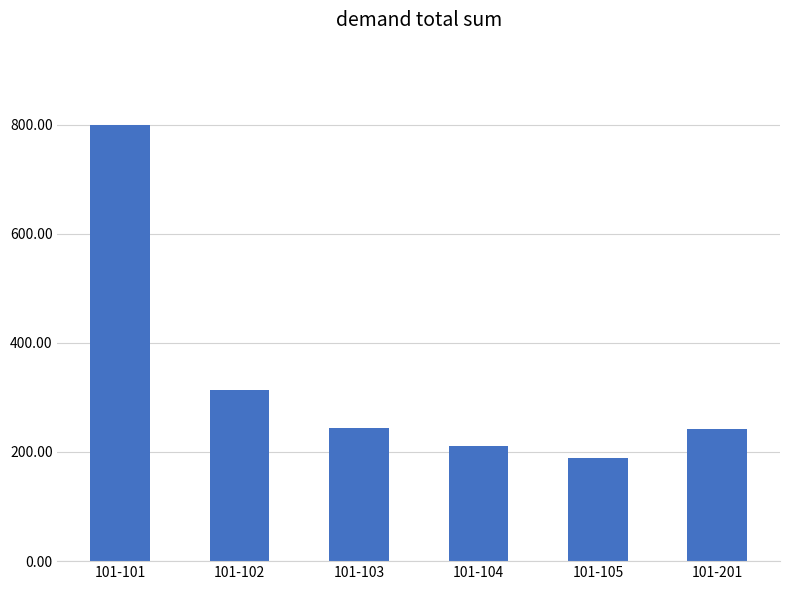

True or false: the data shows 188.3 at 101-105.

True